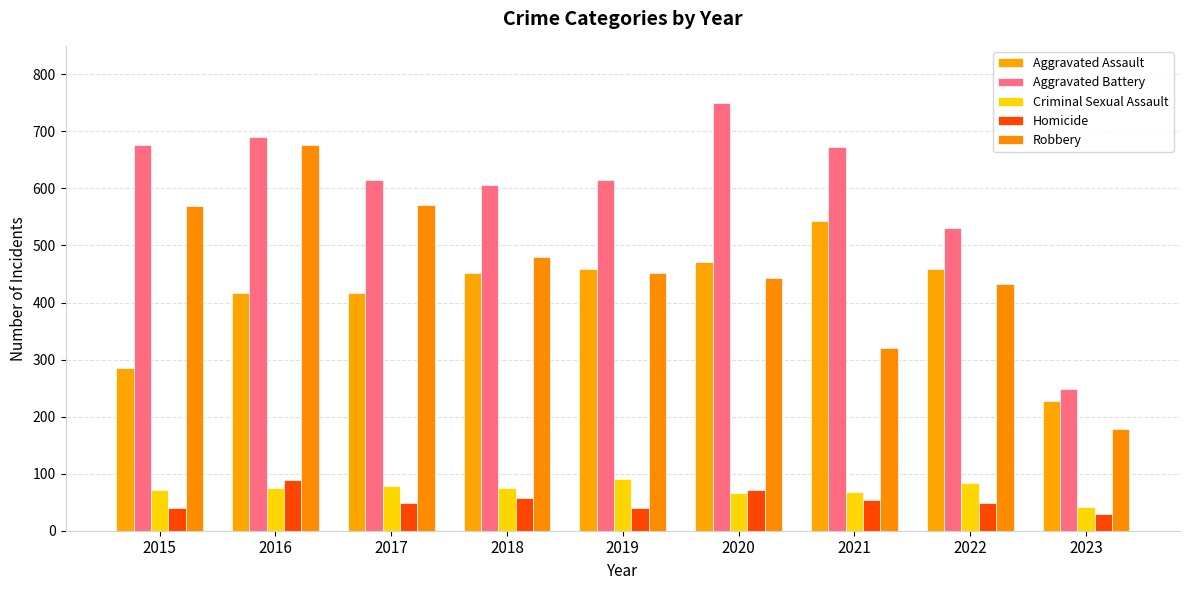

What is the difference between the maximum and minimum values in the Aggravated Battery series?

502